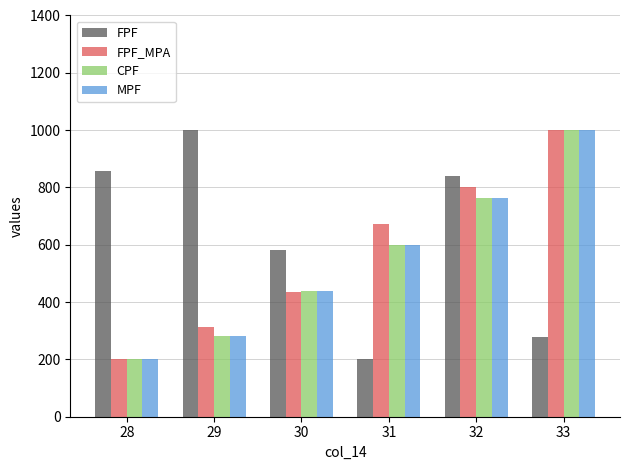

Which series has the largest total across all categories?

FPF